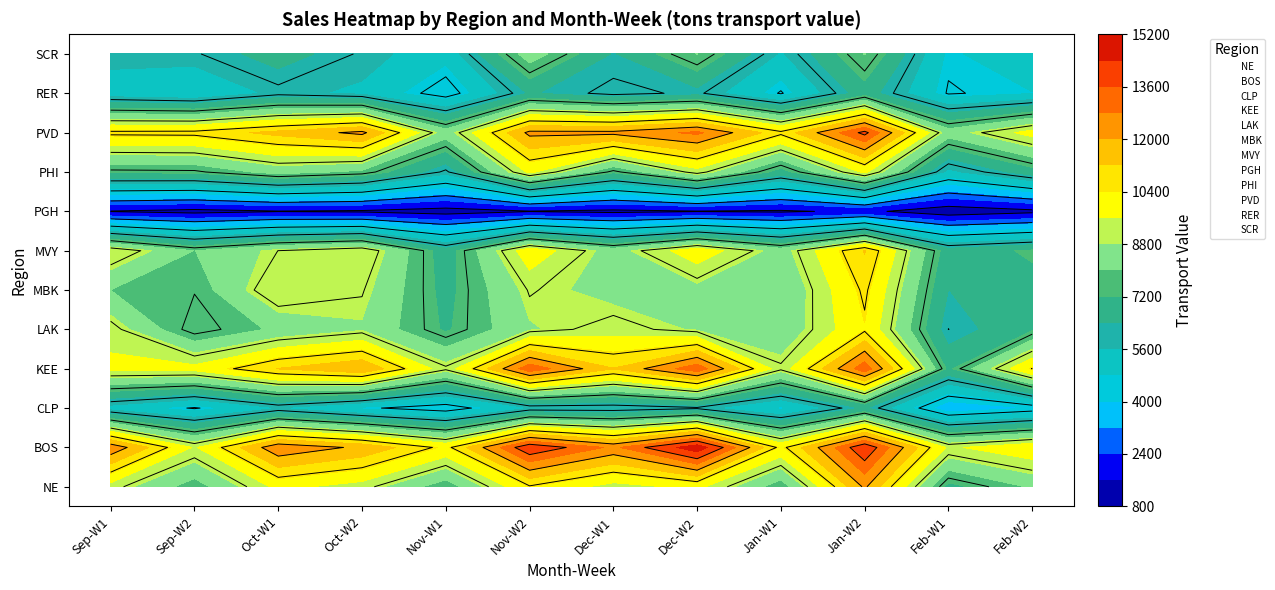

Which has a higher value, 8 or 7?

7